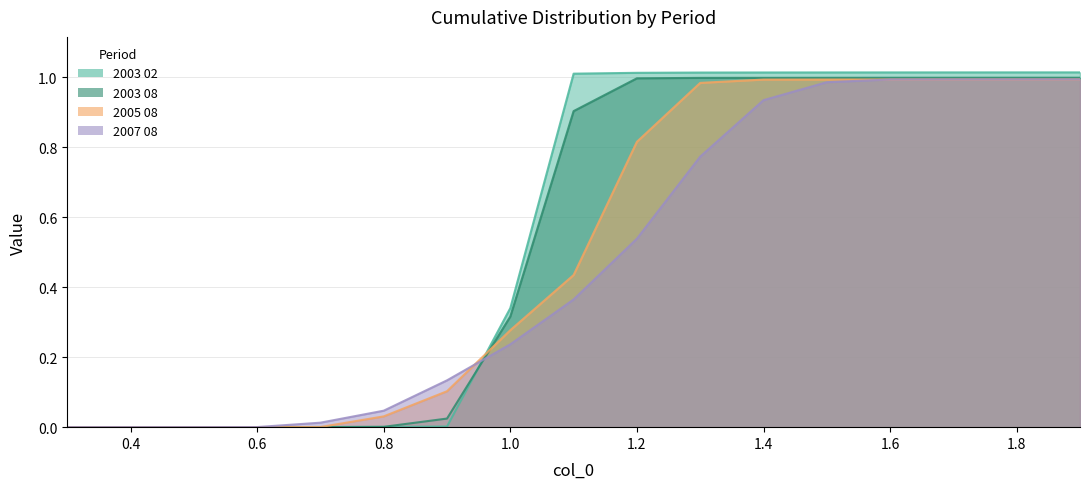

True or false: 2007 08 and 2005 08 cross at least once.

True